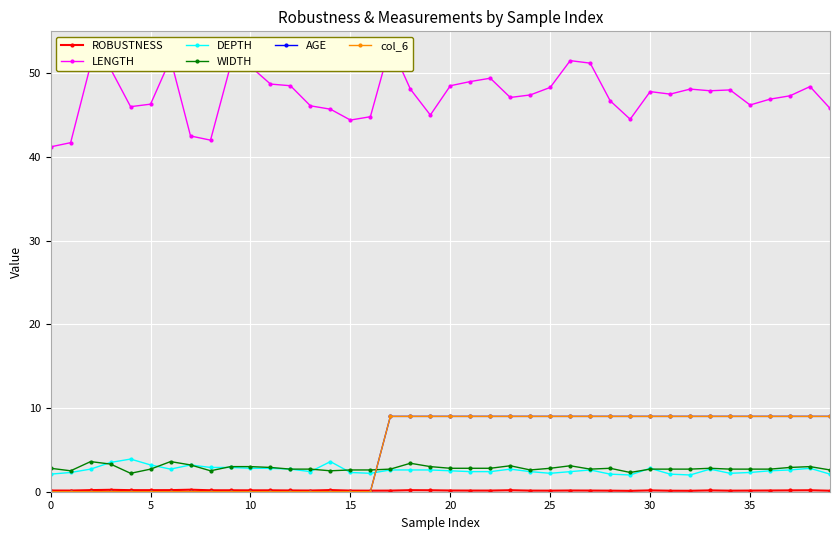

Between 15 and 27, which series saw the biggest shift?

AGE